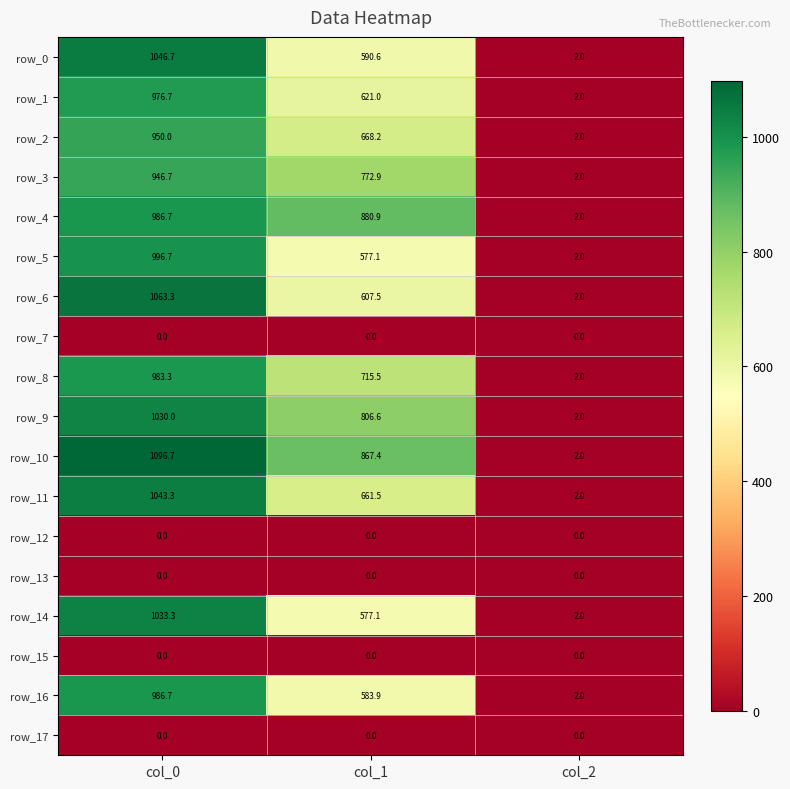

Which series has the largest total across all categories?

row_10